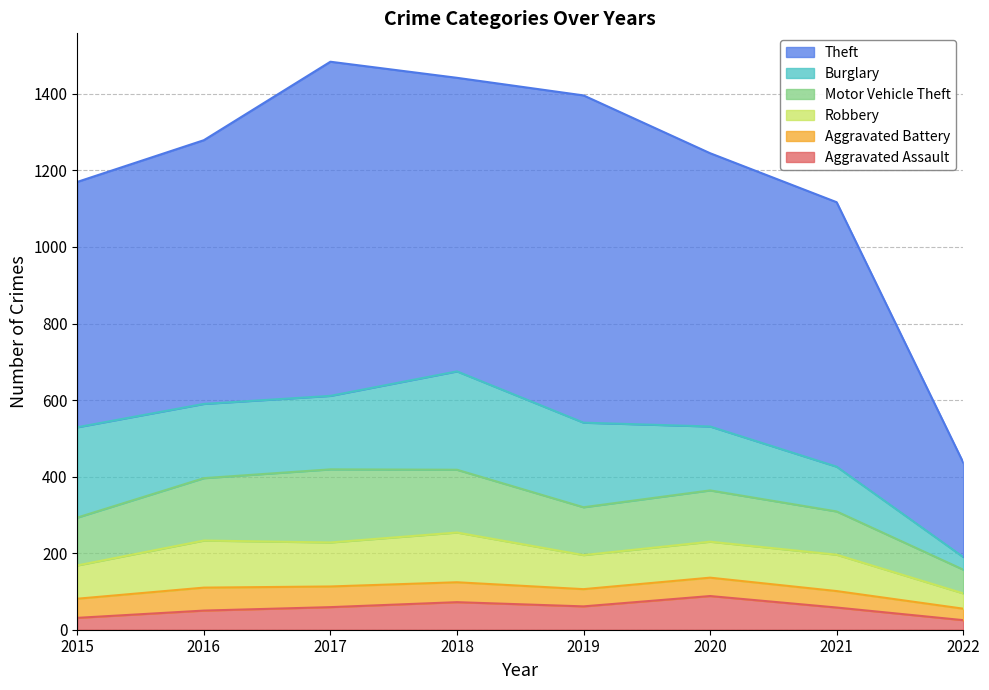

What is the value of the Robbery point at the 2nd from the left?

123